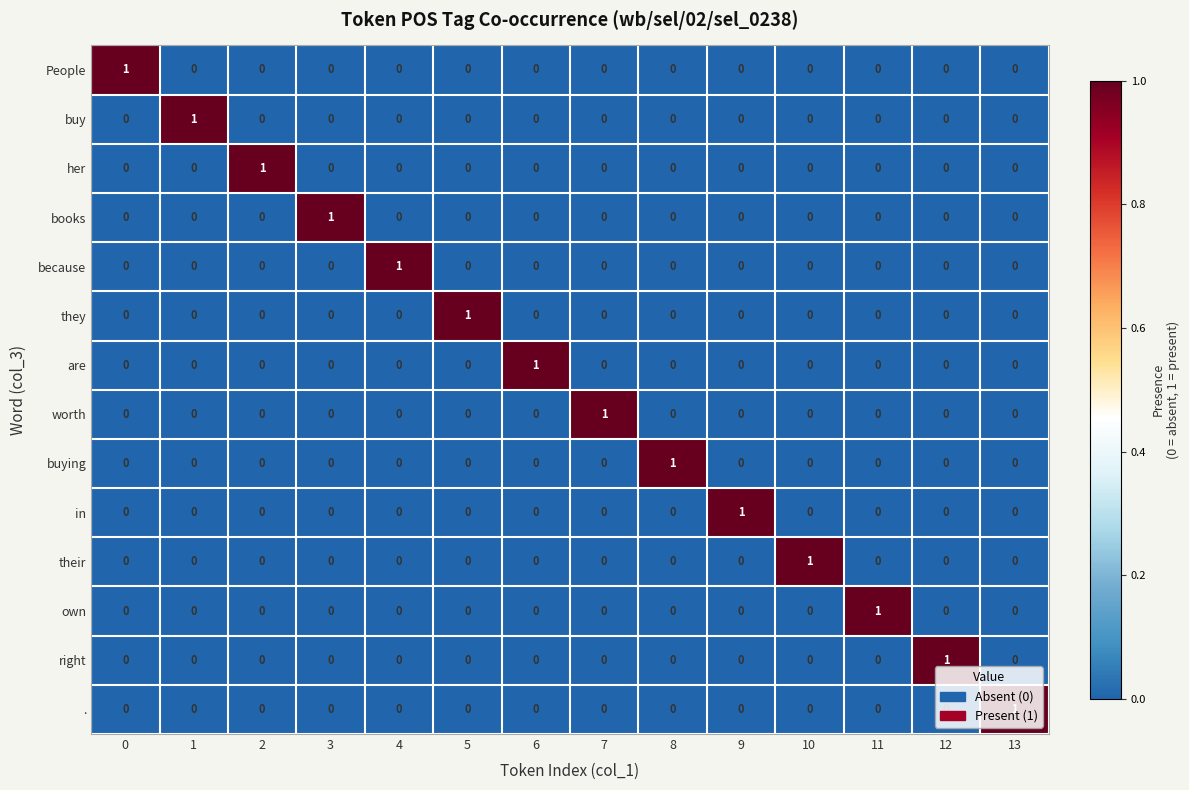

At how many categories does at least one series exceed 0?

14